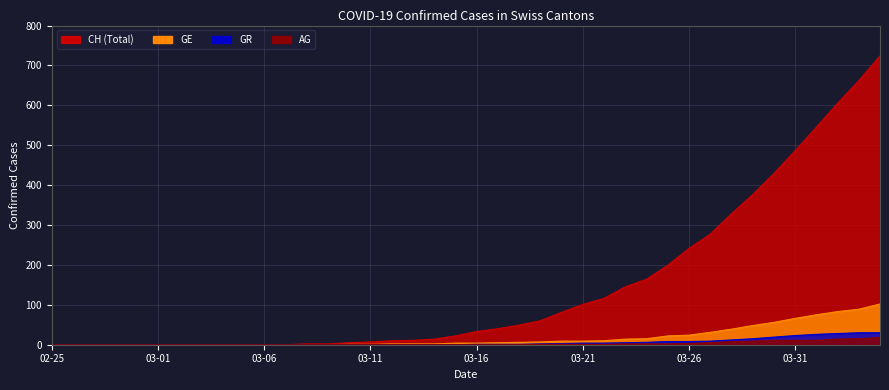

What is the label of the 37th point from the right?

2020-02-28